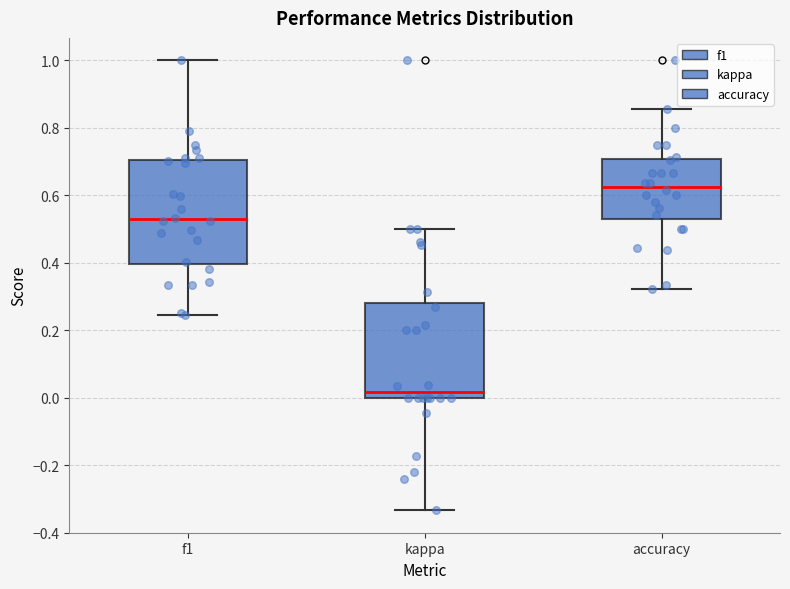

Where is the lower edge of the box for f1 on the y-axis? The values are not printed on the chart, so give them approximately, as read against the axis.

0.40